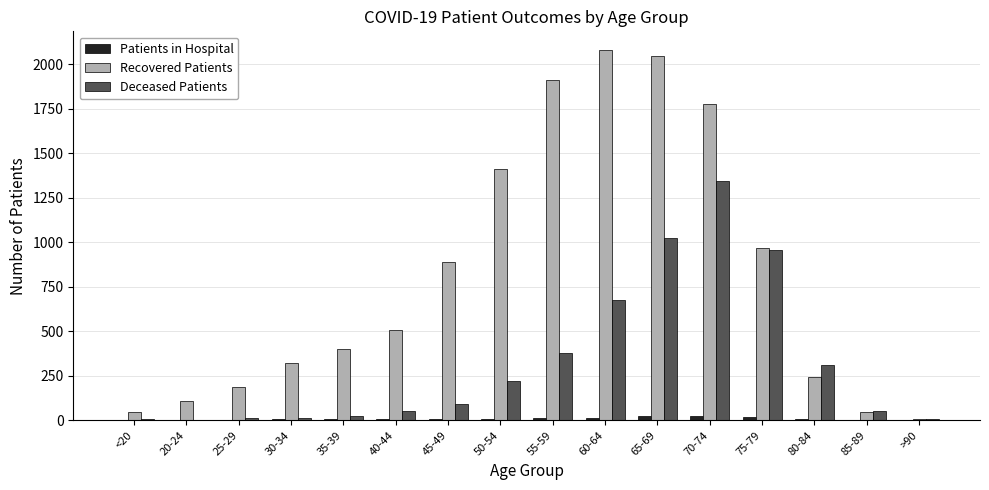

What are all the series names shown in the legend?

Patients in Hospital, Recovered Patients, Deceased Patients